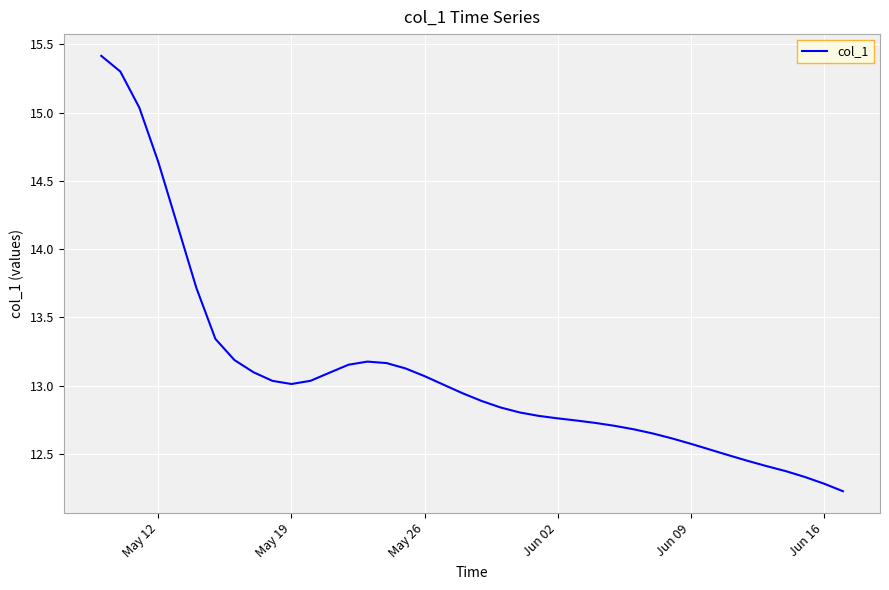

What is the difference between the maximum and minimum values?

3.2